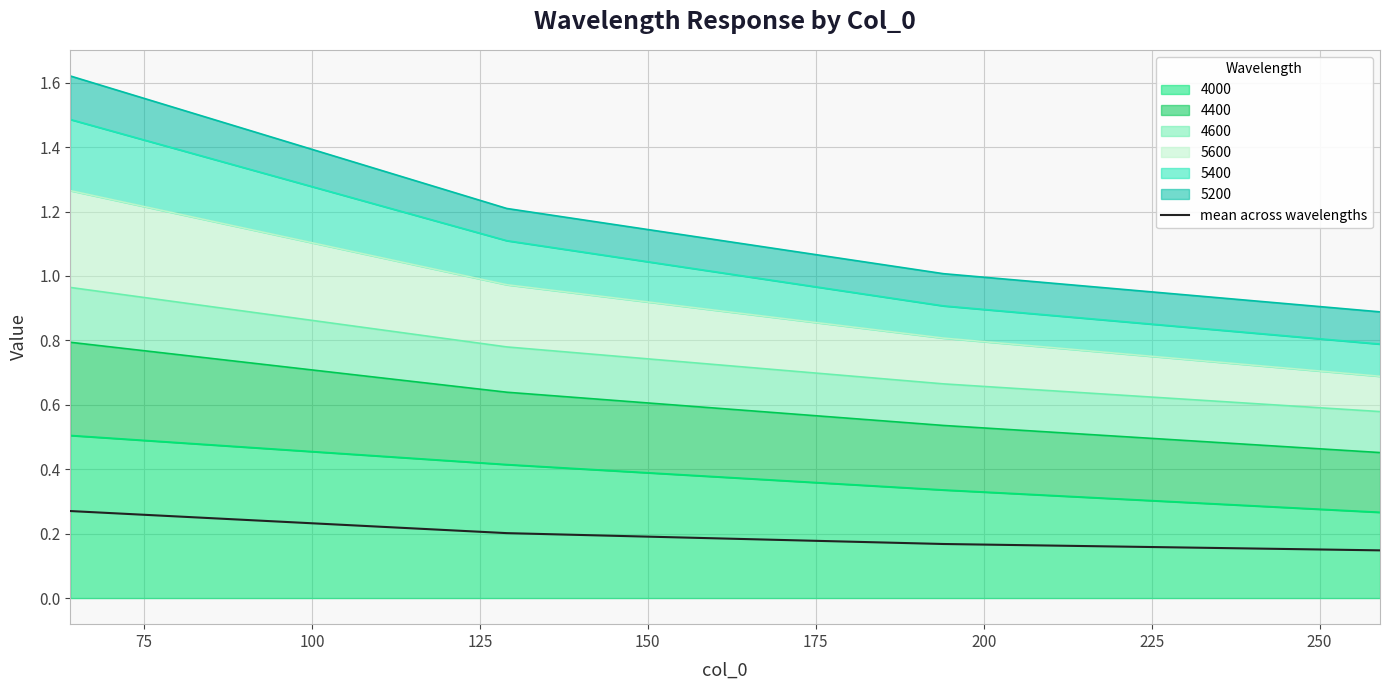

Is it true that the value at 75 is 0.3?

False